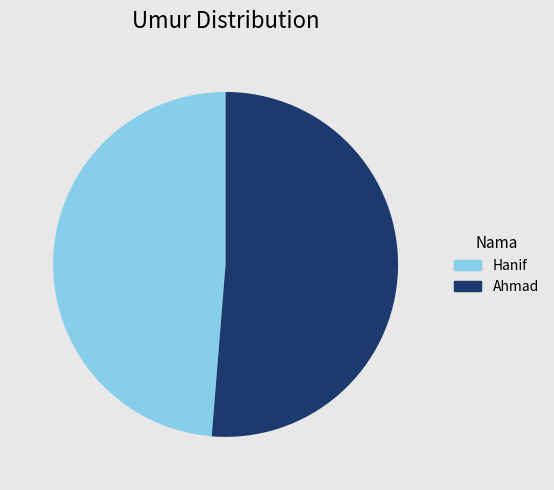

What is the majority slice?

Ahmad